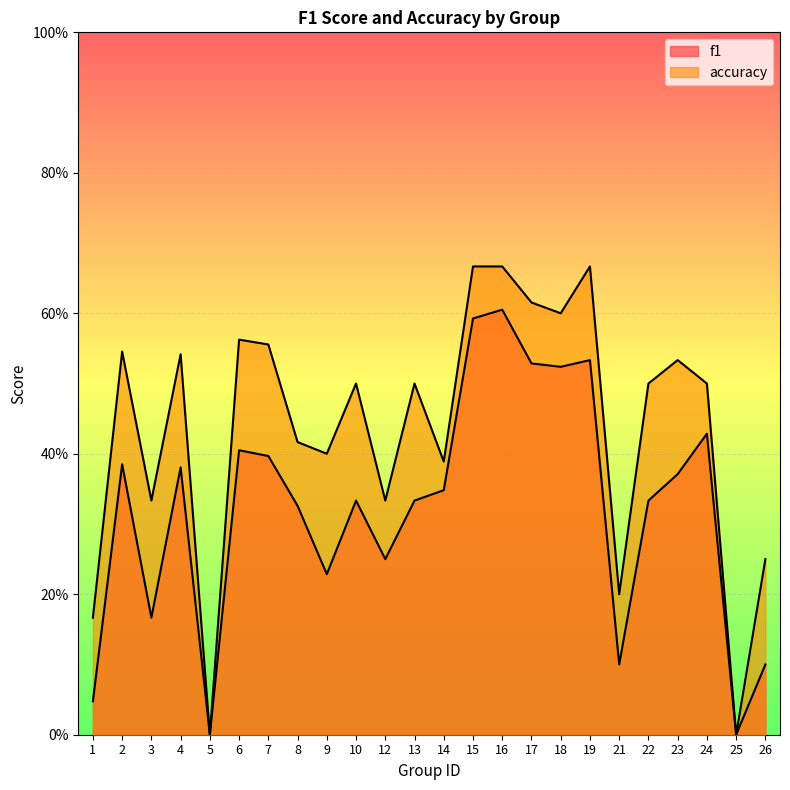

What is the value of the accuracy point at the 6th from the left?

0.6